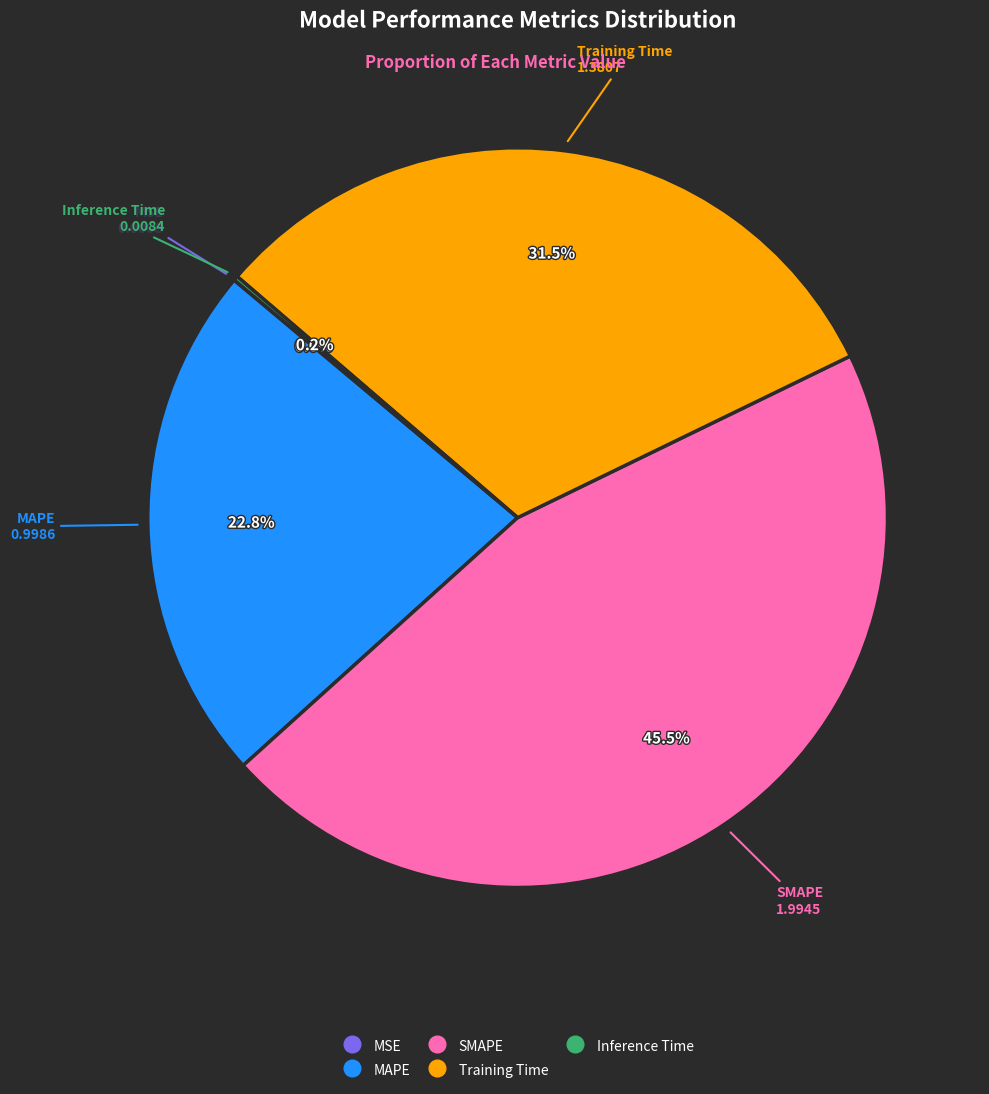

Does SMAPE represent more than half of the total?

No